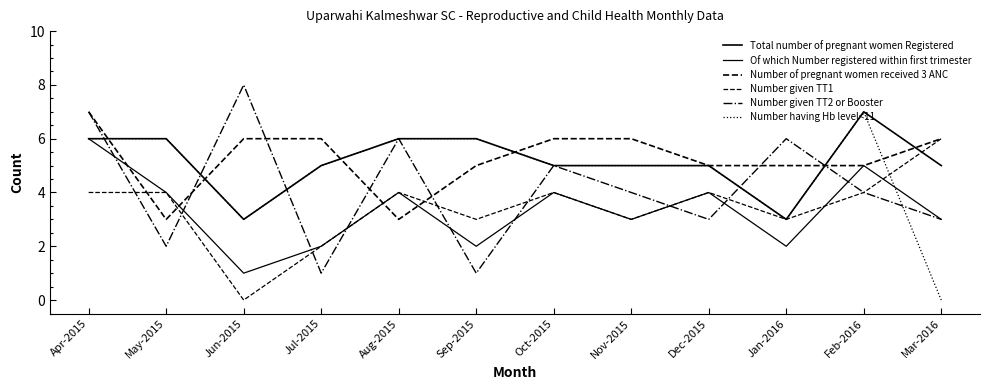

How many lines are shown in the chart?

6